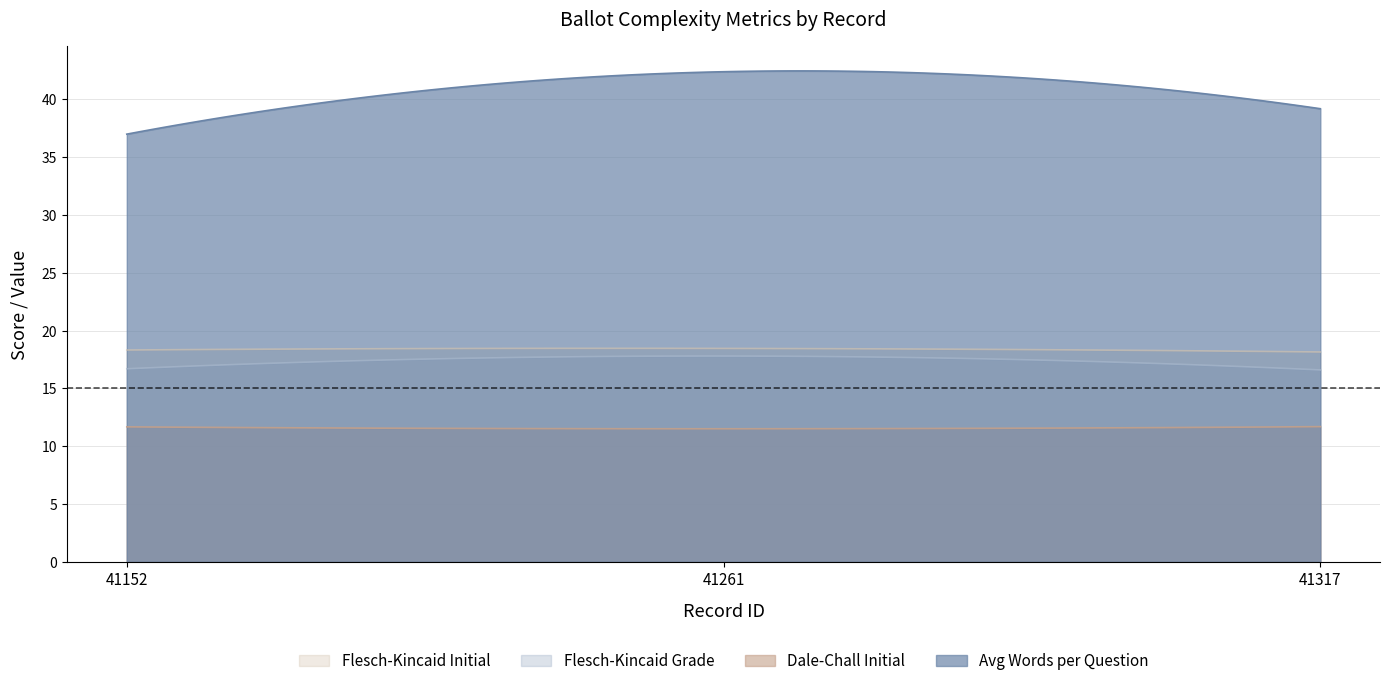

The flesch_kincaid_grade series shows 7.1 at 41317. True or false?

False